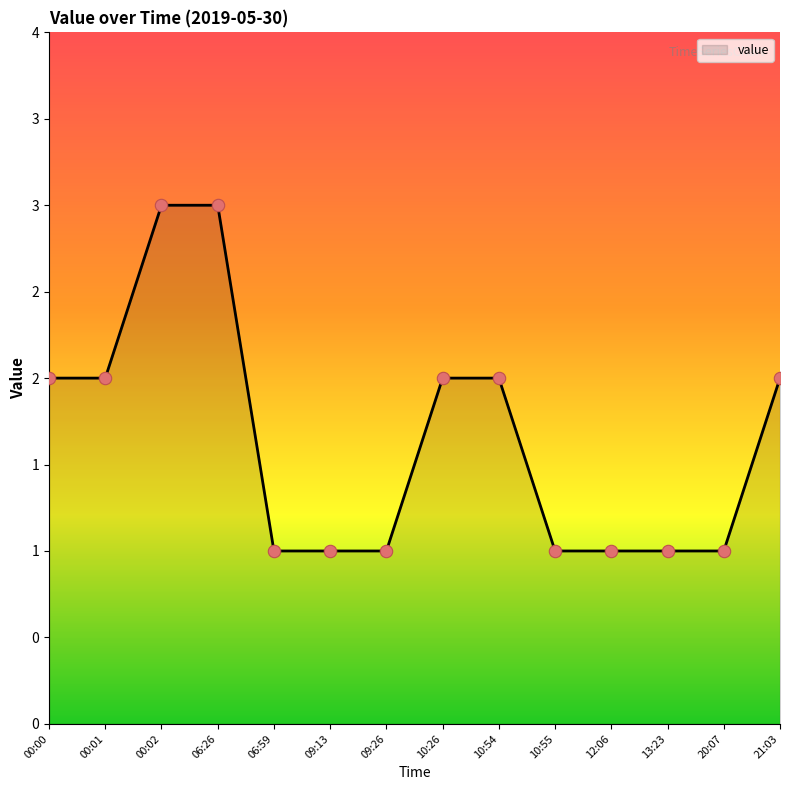

What is the ratio of the value at 21:03 to the value at 10:54?

1.0